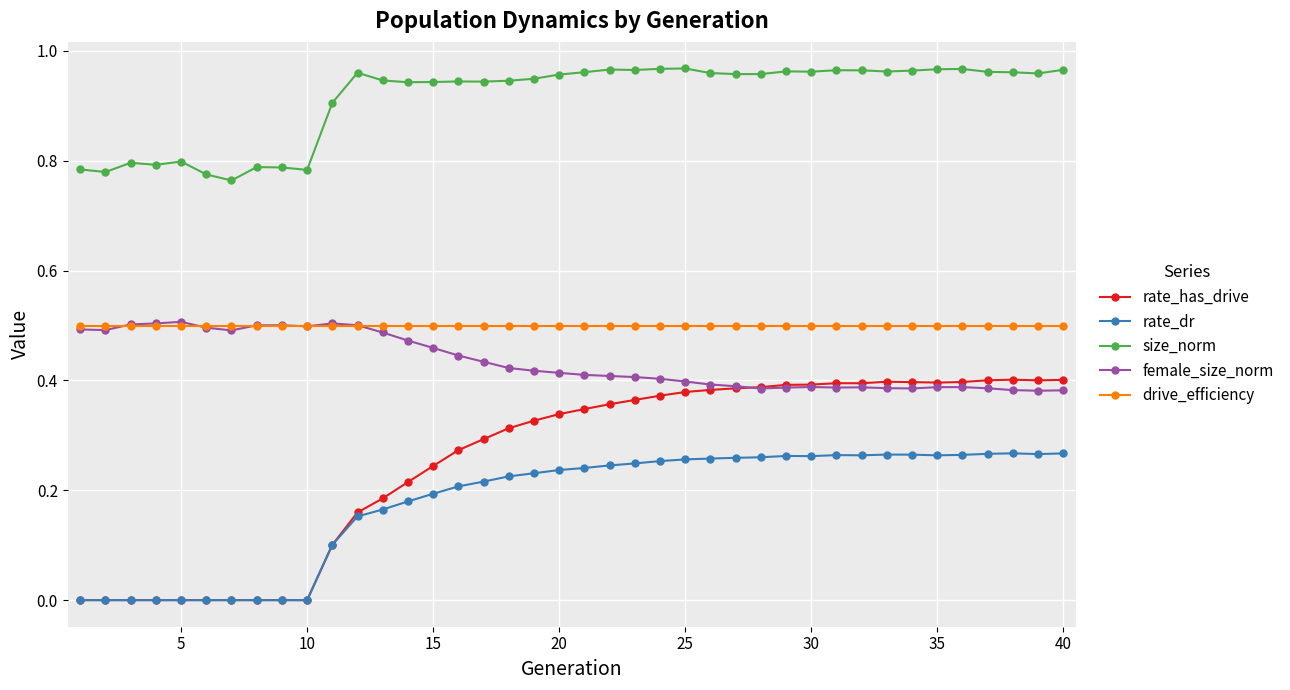

True or false: rate_dr and drive_efficiency cross at least once.

False